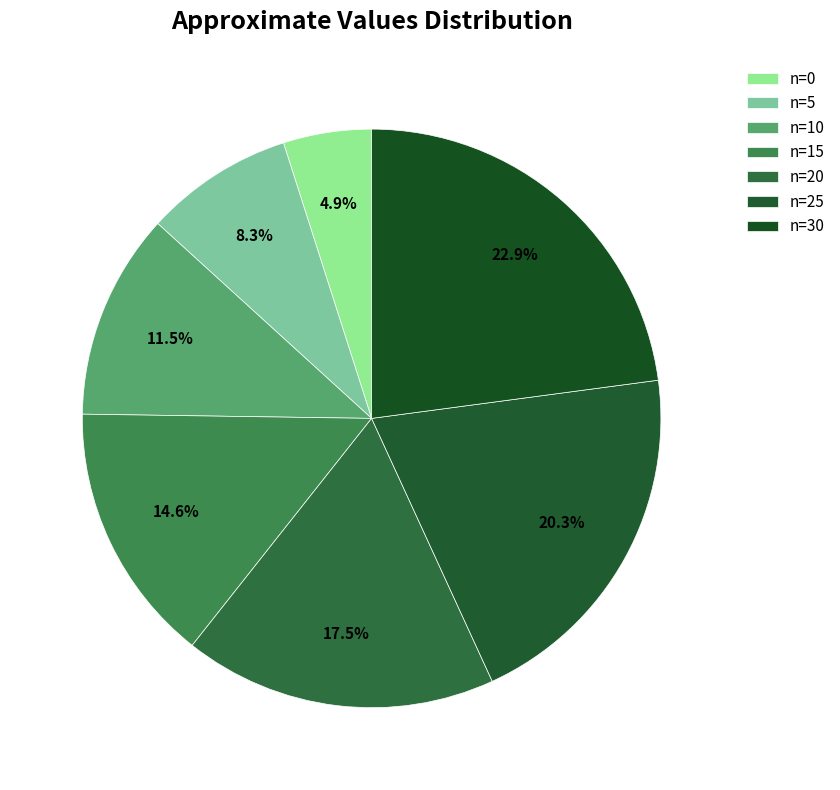

Between n=0 and n=30, which is larger?

n=30